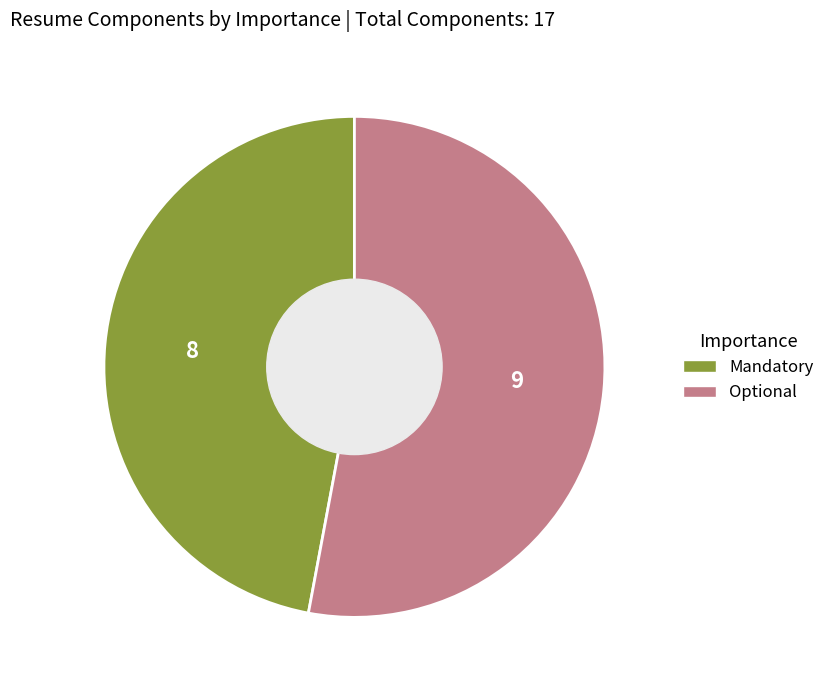

Combined, do Mandatory and Optional account for over 50%?

Yes